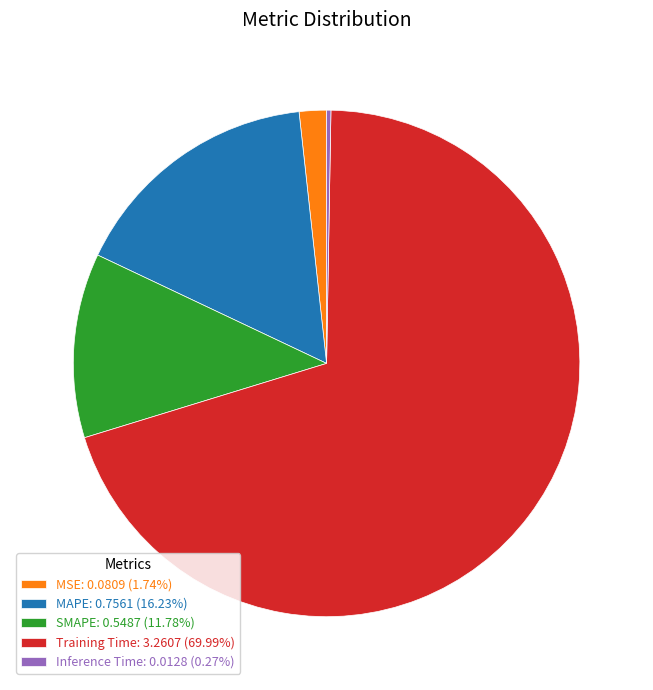

Does any single category account for the majority?

Yes